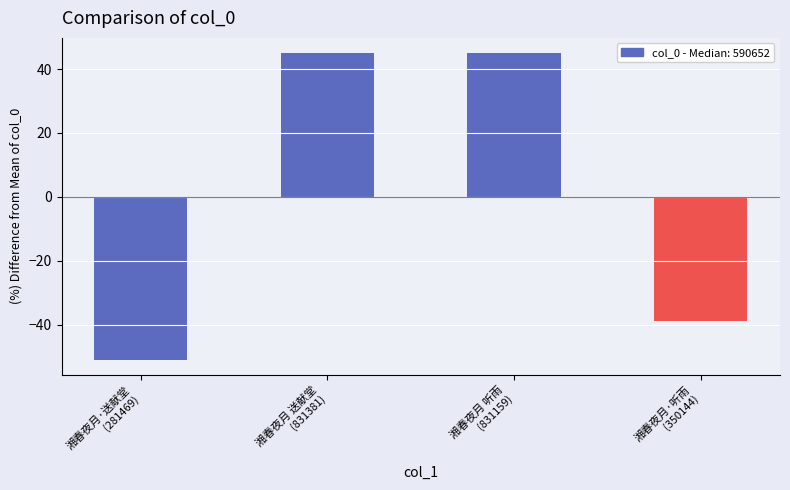

What value does the data have at 湘春夜月 送献堂
(831381)?

45.0